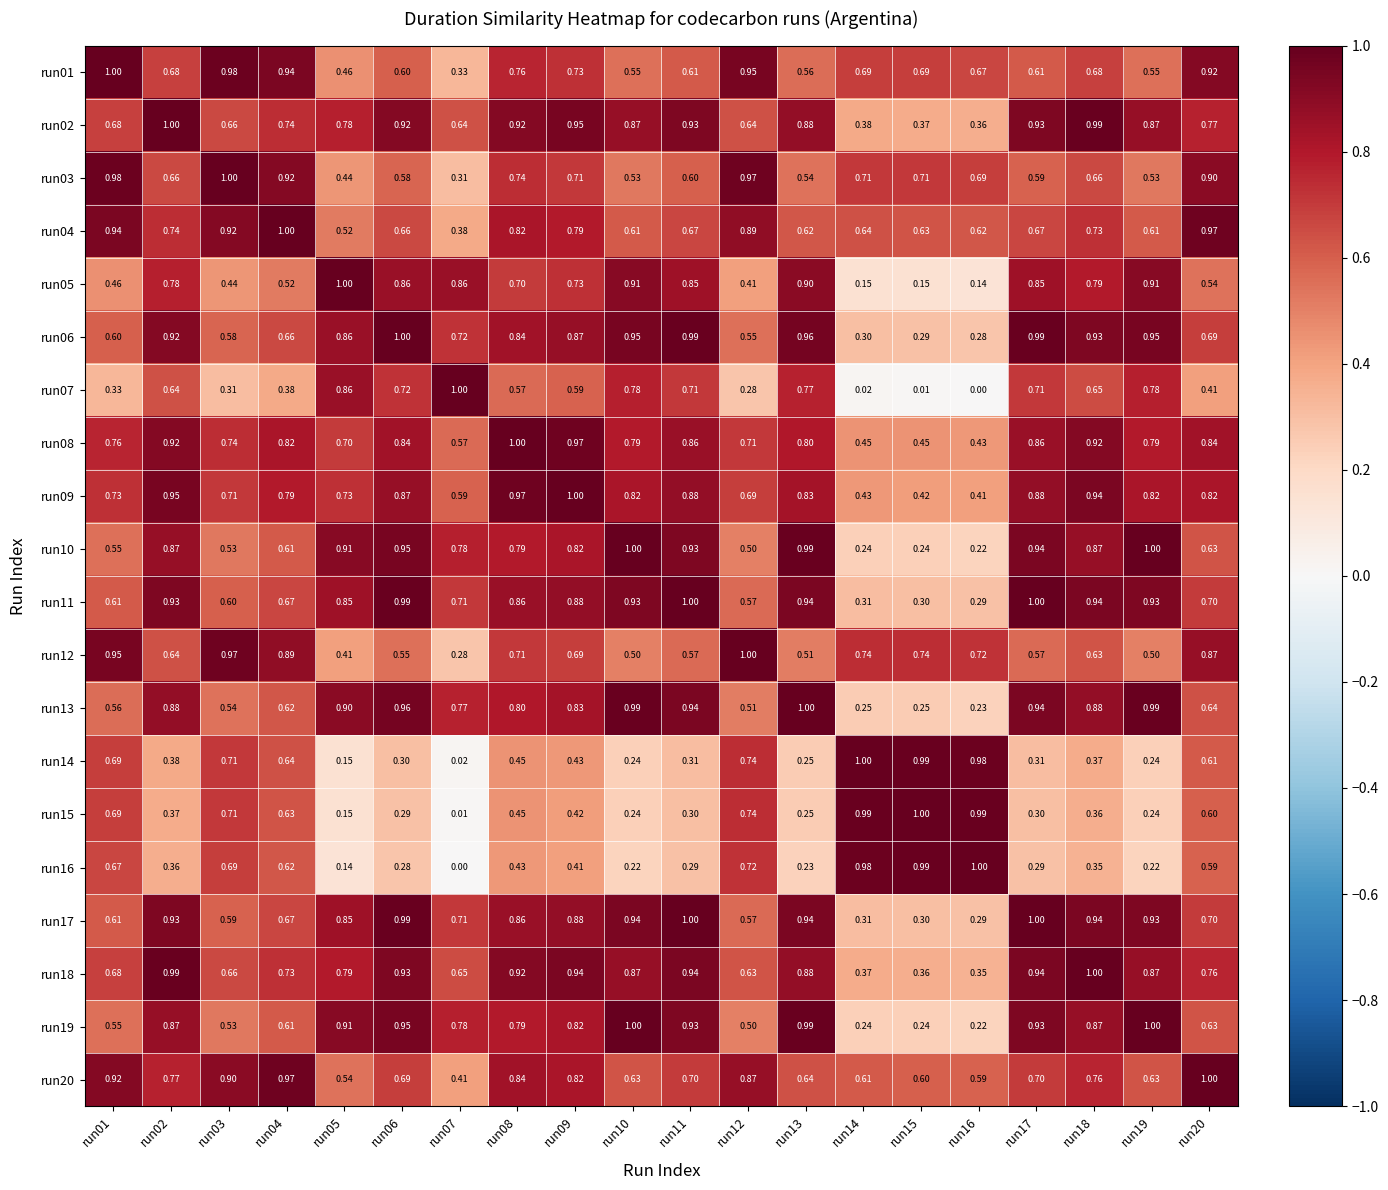

Is the value of run16 at run04 greater than the value of run07 at run11?

No